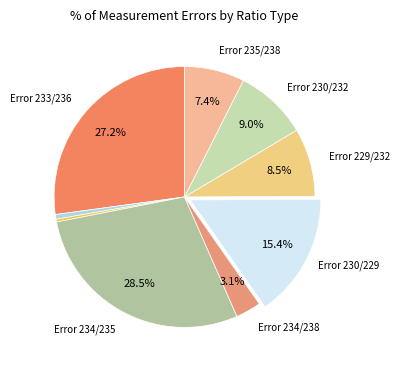

Count the number of slices in the pie.

9